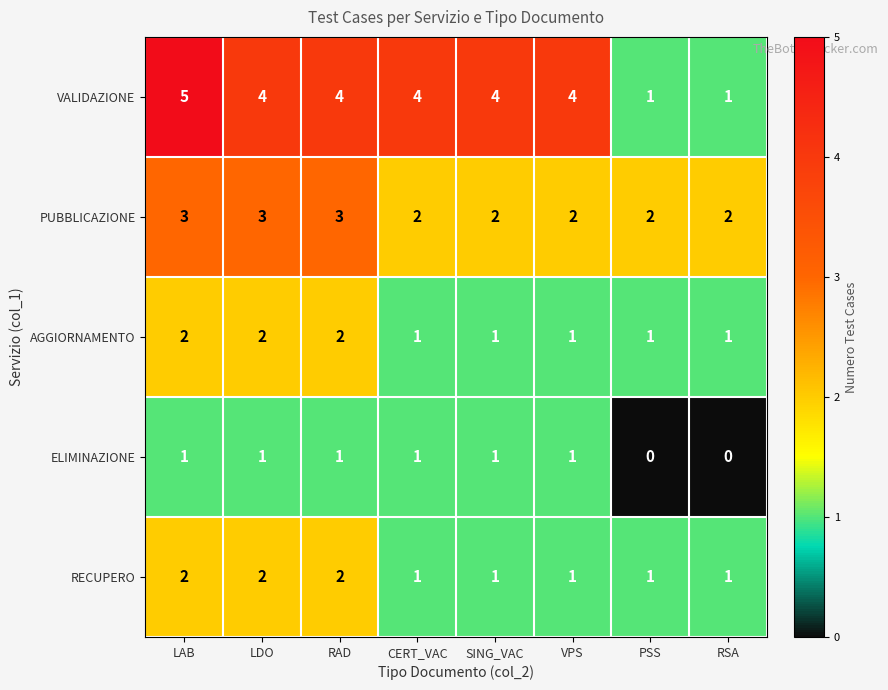

The value of PUBBLICAZIONE at LDO is 2. True or false?

False